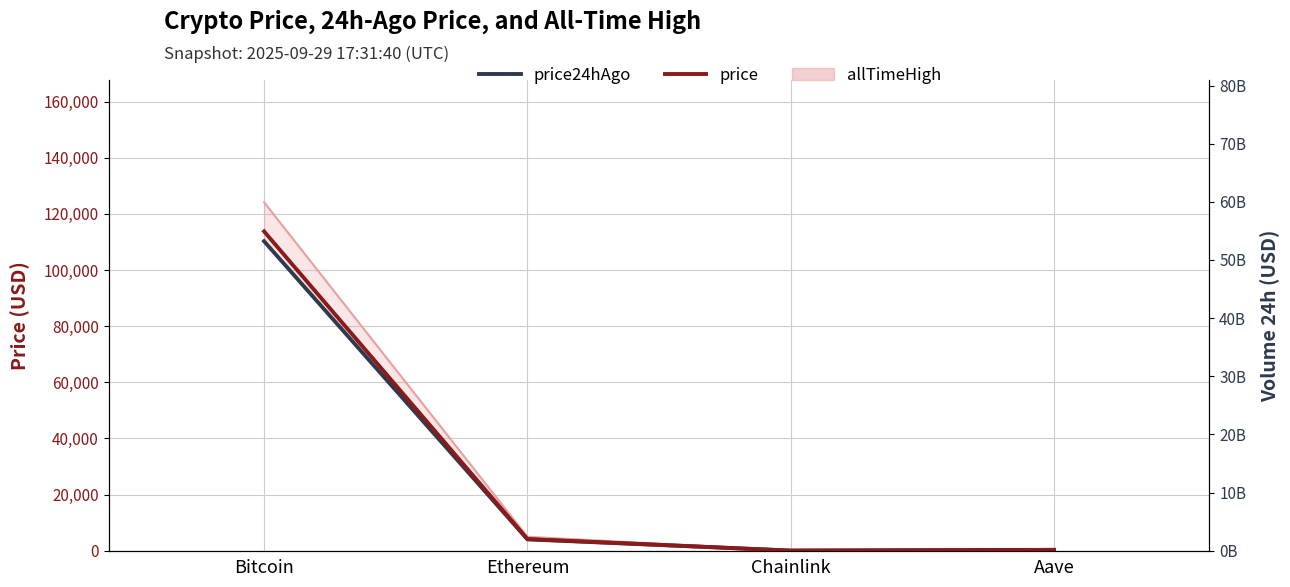

What is the value of the price24hAgo bar at the 1st from the left?

110245.0